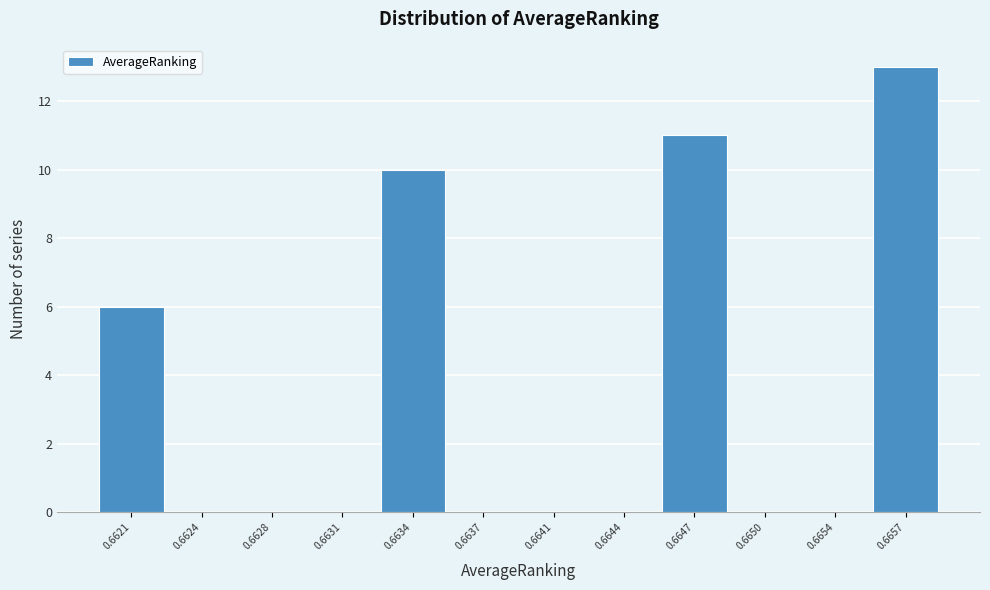

Reading left to right, what are all the values shown in this chart?

0.6621=6	0.6624=0	0.6628=0	0.6631=0	0.6634=10	0.6637=0	0.6641=0	0.6644=0	0.6647=11	0.6650=0	0.6654=0	0.6657=13